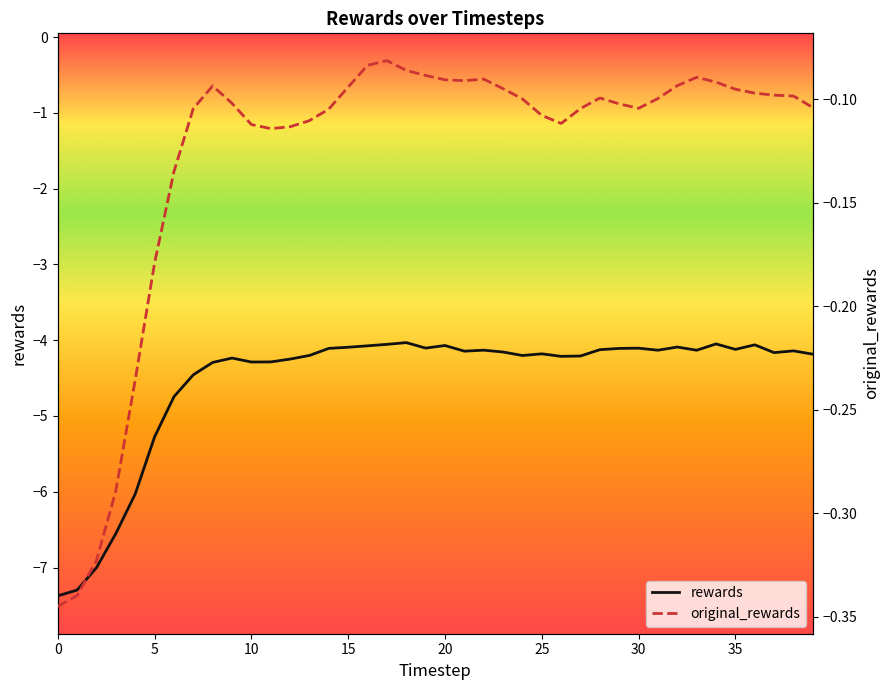

What is the value of the original_rewards point at the 25th from the left?

-0.1